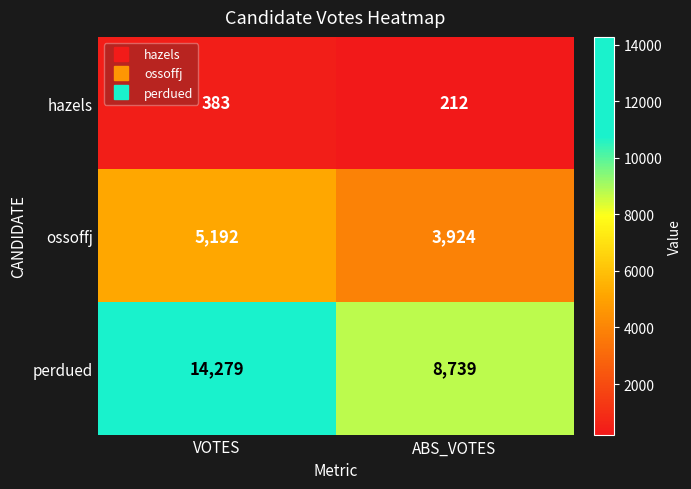

Between VOTES and ABS_VOTES, which series saw the biggest shift?

perdued